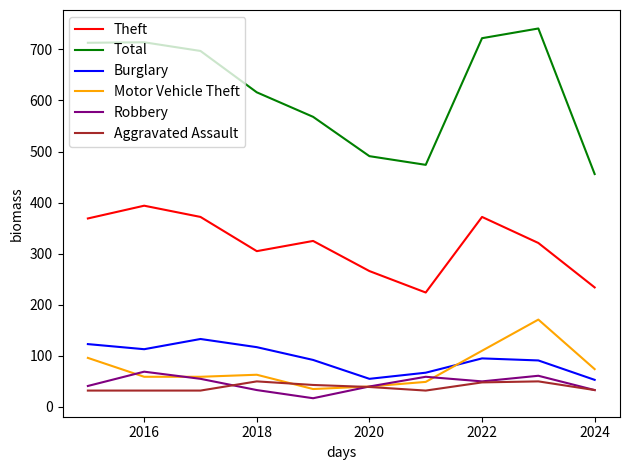

What is the sum of all Burglary values?

939